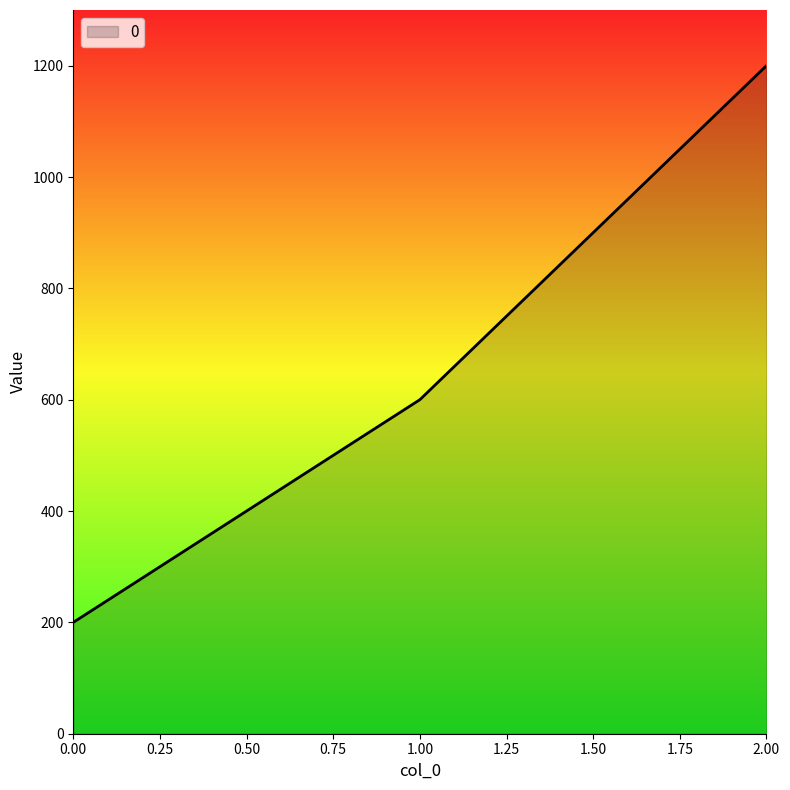

What is the maximum value shown in the chart?

1200